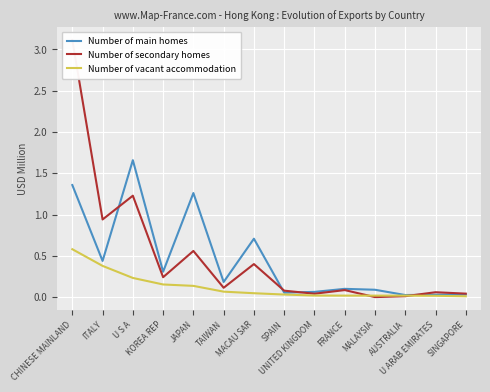

Where is Number of vacant accommodation nearest to the value 0?

SINGAPORE